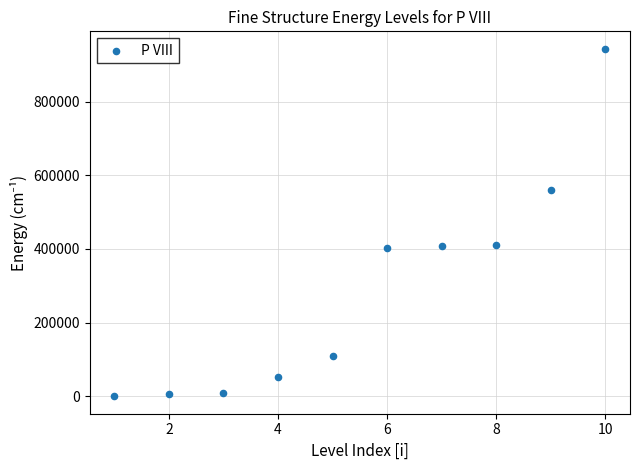

What is the average X value?

6